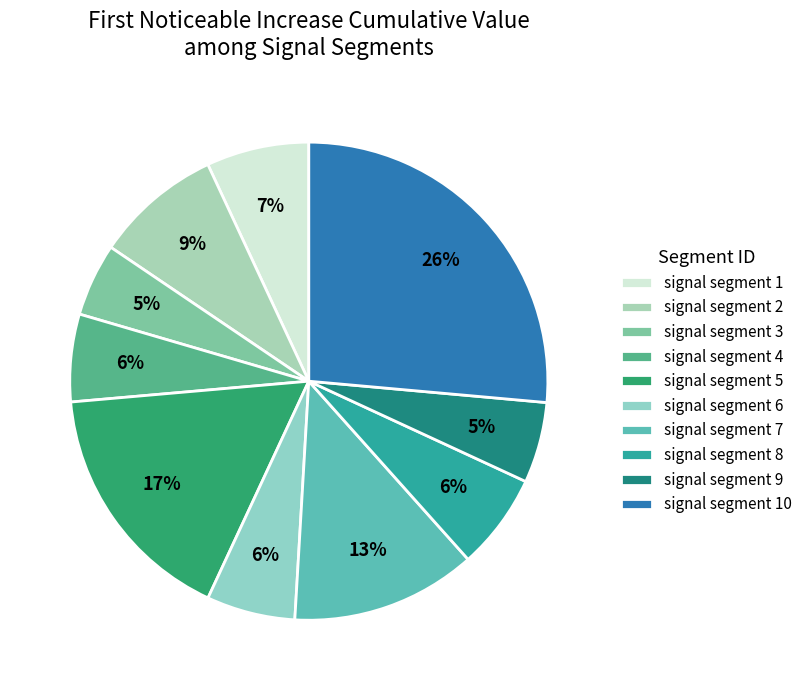

Combined, do signal segment 2 and signal segment 10 account for over 50%?

No